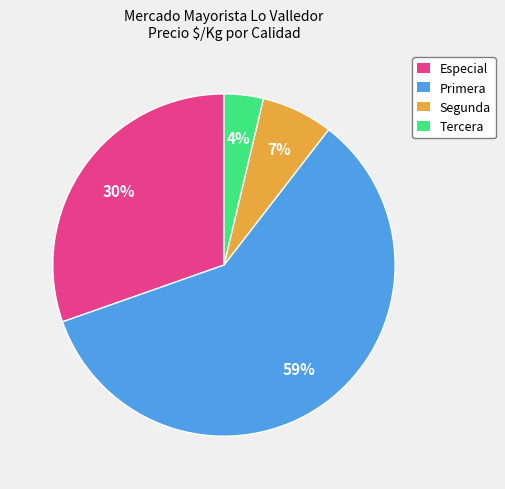

Rank the categories by value from lowest to highest.

Tercera, Segunda, Especial, Primera